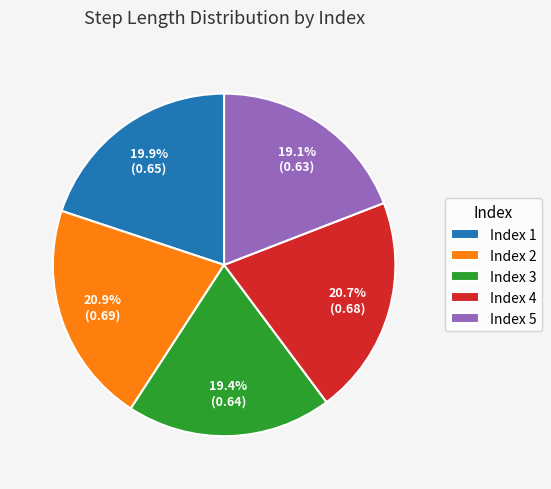

Which has a higher value, Index 3 or Index 4?

Index 4